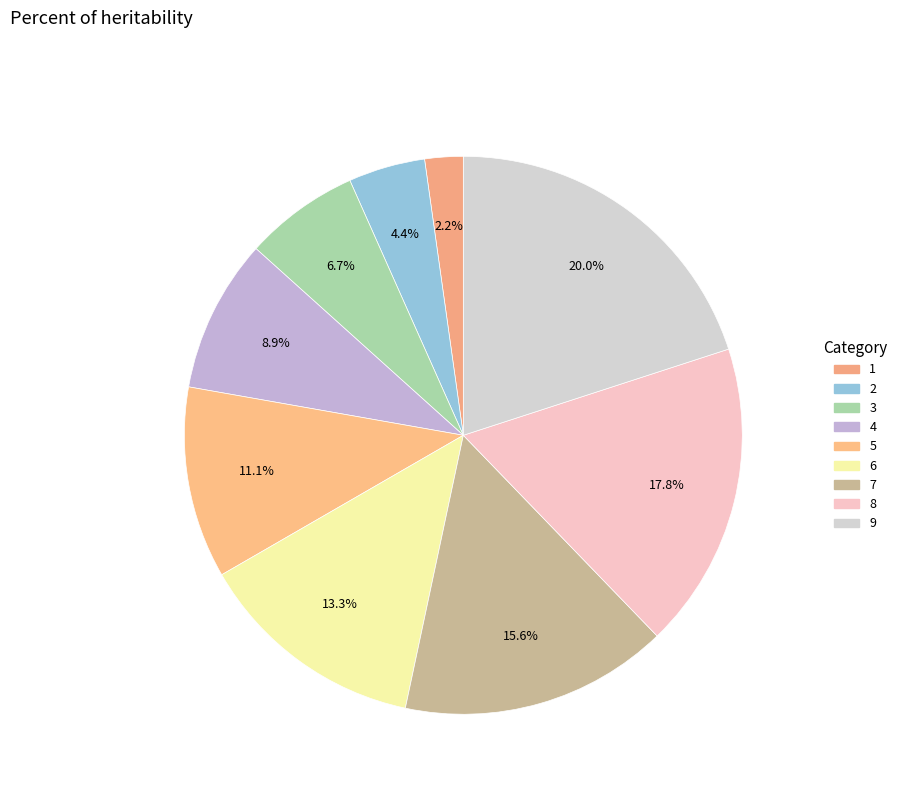

Does any single category account for the majority?

No